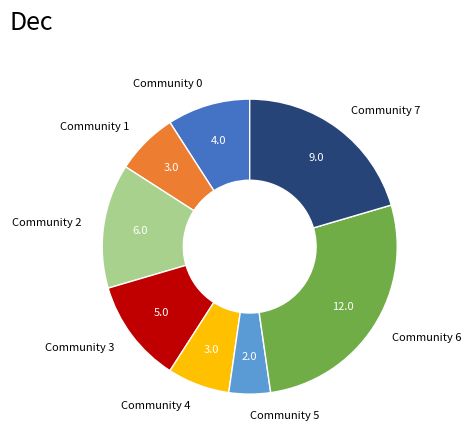

Do Community 0 and Community 1 together represent more than half of the pie?

No